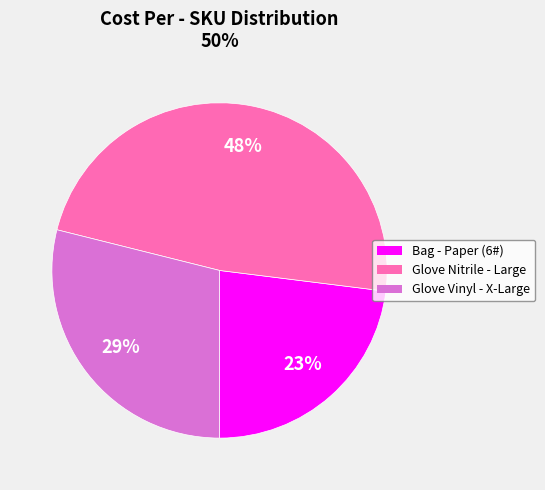

Is there a majority slice in this chart?

No